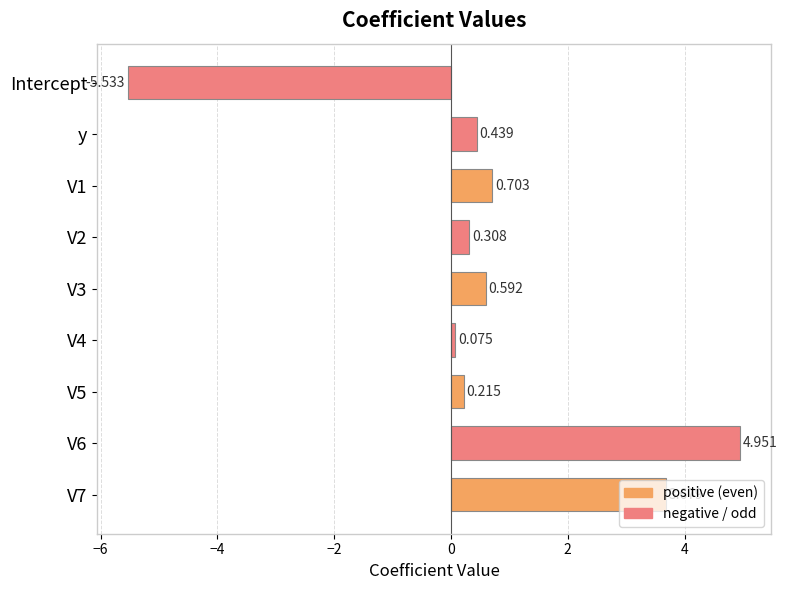

At which category does the chart reach its minimum across all series?

Intercept